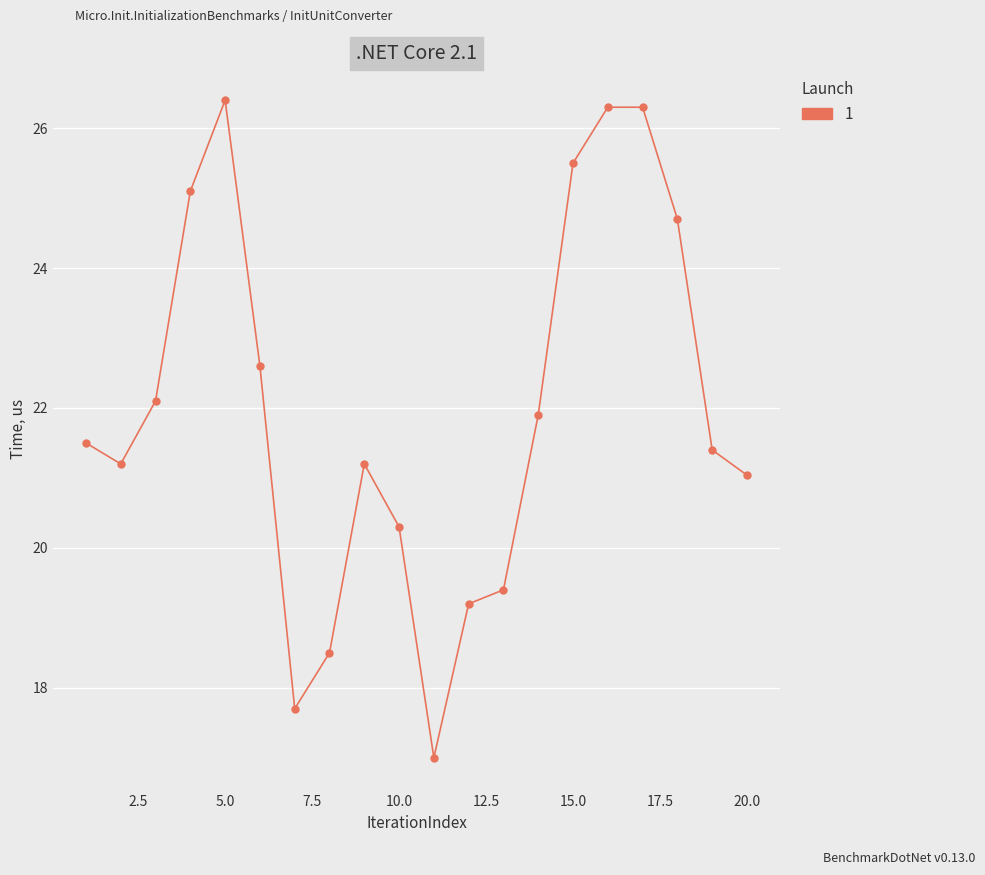

What is the value of the 10th point from the left?

20.3